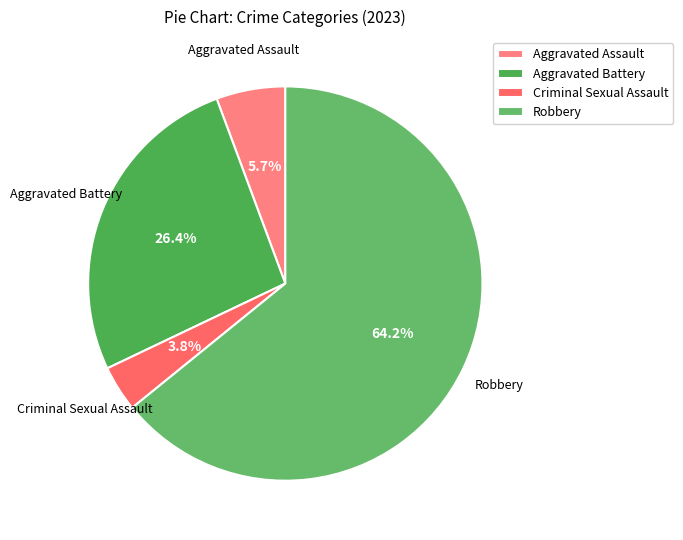

Rank the categories by value from highest to lowest.

Robbery, Aggravated Battery, Aggravated Assault, Criminal Sexual Assault